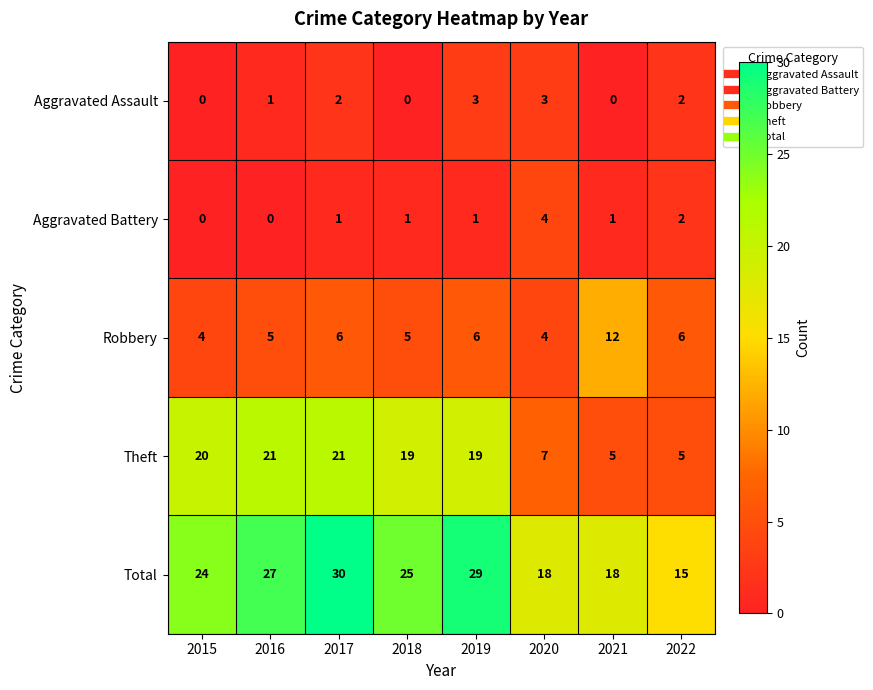

What is the difference between the maximum and second lowest values in the Theft series?

16